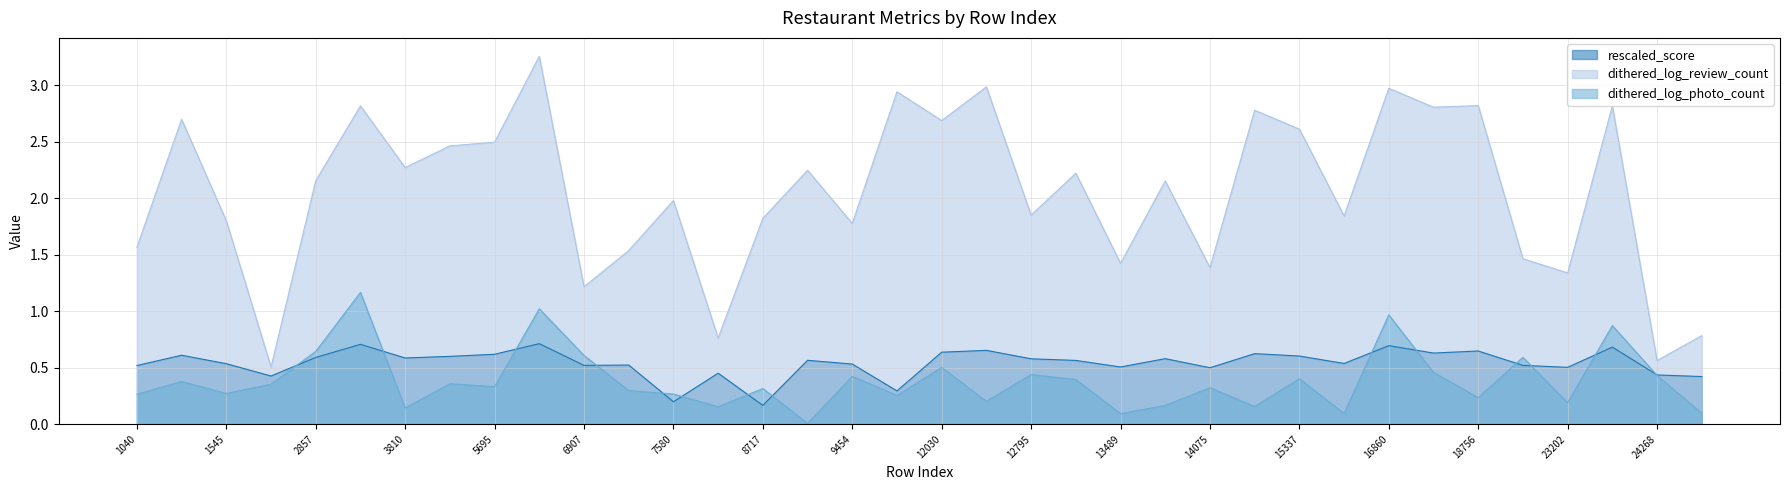

Reading left to right, list all the values displayed in this chart.

rescaled_score: 1040=0.5	1043=0.6	1545=0.5	2738=0.4	2857=0.6	3762=0.7	3810=0.6	4762=0.6	5695=0.6	6682=0.7	6907=0.5	7138=0.5	7580=0.2	7922=0.5	8717=0.2	9127=0.6	9454=0.5	10243=0.3	12030=0.6	12587=0.7	12795=0.6	12888=0.6	13489=0.5	13781=0.6	14075=0.5	14884=0.6	15337=0.6	16176=0.5	16860=0.7	17802=0.6	18756=0.6	21020=0.5	23202=0.5	23431=0.7	24268=0.4	24753=0.4
dithered_log_review_count: 1040=1.6	1043=2.7	1545=1.8	2738=0.5	2857=2.2	3762=2.8	3810=2.3	4762=2.5	5695=2.5	6682=3.3	6907=1.2	7138=1.5	7580=2.0	7922=0.8	8717=1.8	9127=2.2	9454=1.8	10243=2.9	12030=2.7	12587=3.0	12795=1.9	12888=2.2	13489=1.4	13781=2.2	14075=1.4	14884=2.8	15337=2.6	16176=1.8	16860=3.0	17802=2.8	18756=2.8	21020=1.5	23202=1.3	23431=2.8	24268=0.6	24753=0.8
dithered_log_photo_count: 1040=0.3	1043=0.4	1545=0.3	2738=0.4	2857=0.6	3762=1.2	3810=0.1	4762=0.4	5695=0.3	6682=1.0	6907=0.6	7138=0.3	7580=0.3	7922=0.2	8717=0.3	9127=0.0	9454=0.4	10243=0.3	12030=0.5	12587=0.2	12795=0.4	12888=0.4	13489=0.1	13781=0.2	14075=0.3	14884=0.2	15337=0.4	16176=0.1	16860=1.0	17802=0.5	18756=0.2	21020=0.6	23202=0.2	23431=0.9	24268=0.4	24753=0.1